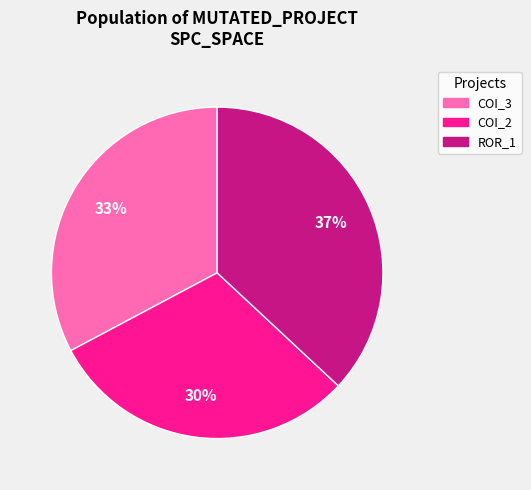

Does any single category account for the majority?

No